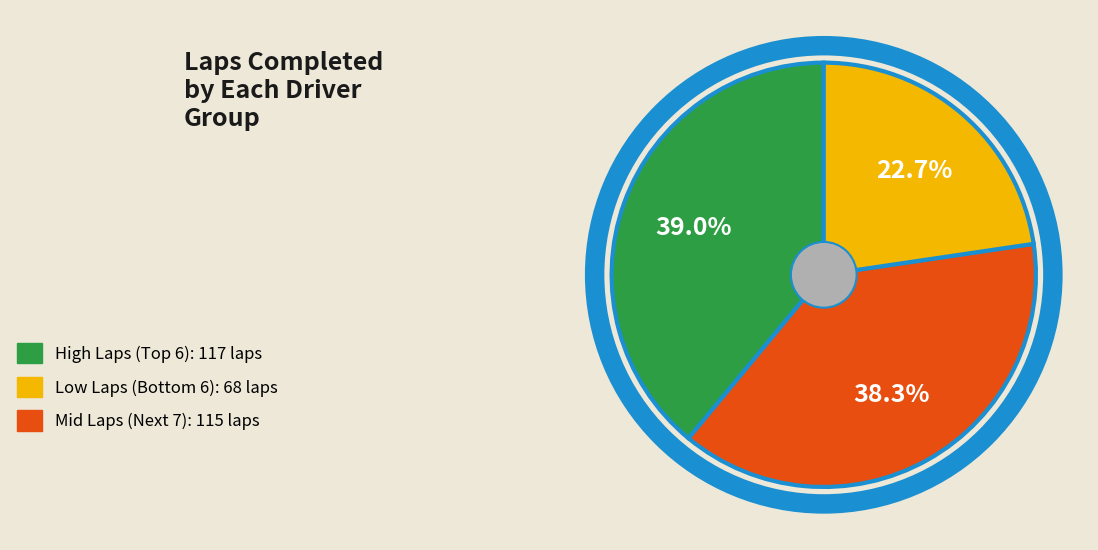

Is there any slice that represents more than half of the pie?

No